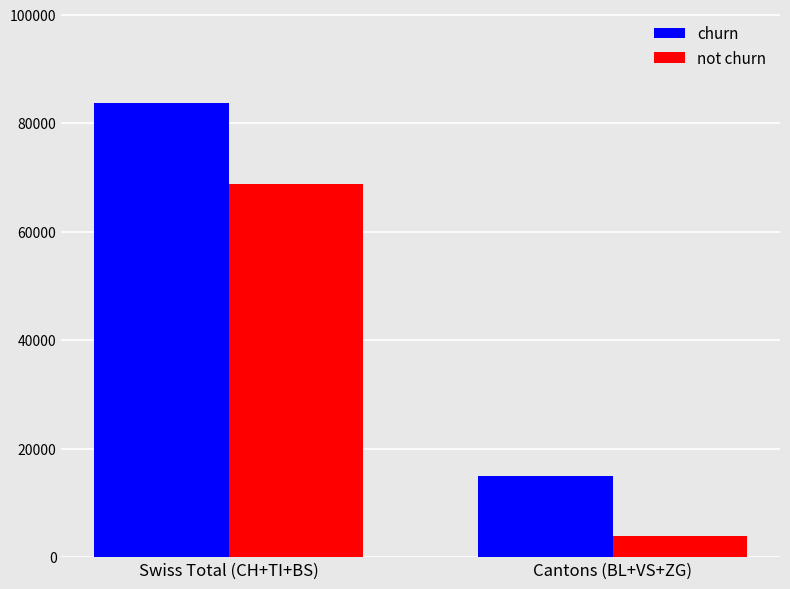

What is the value of the not churn bar at the 2nd from the left?

3914